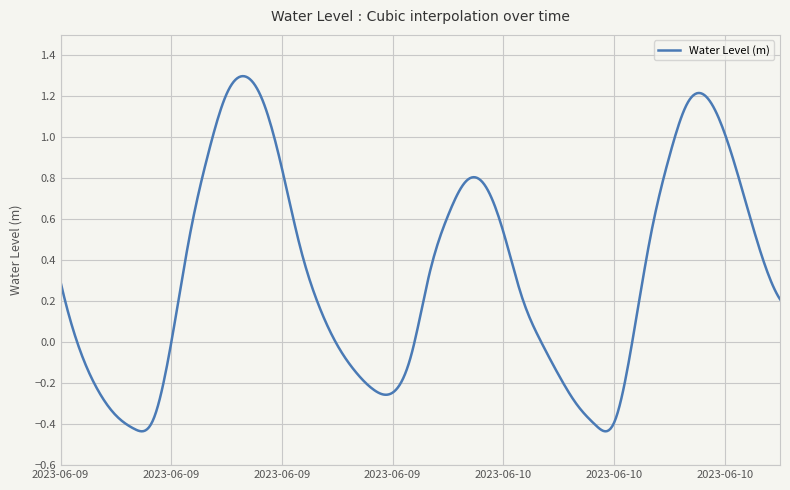

Count the number of categories in the chart.

400